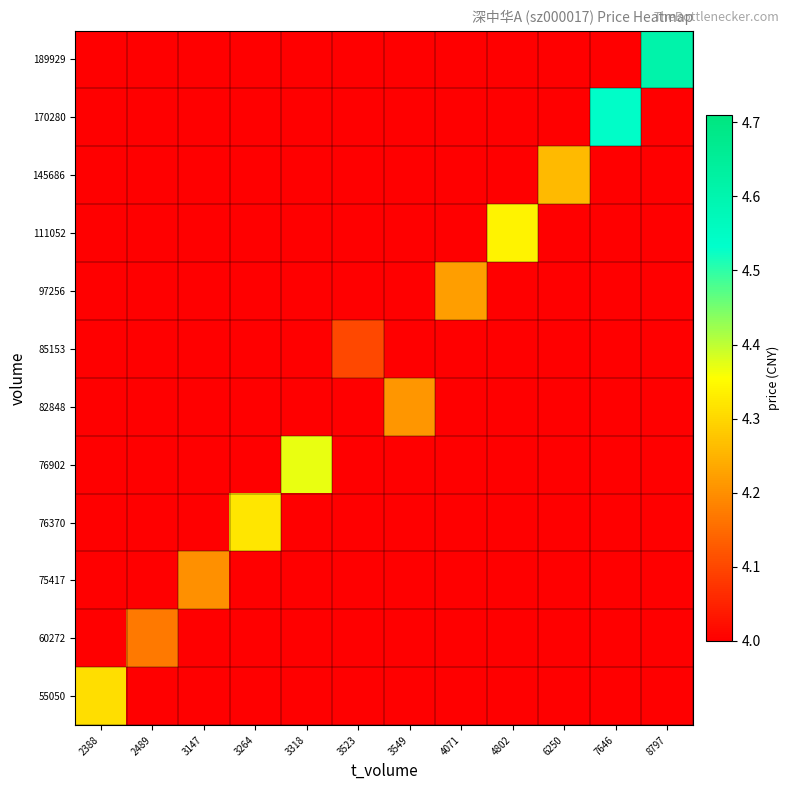

At 2388, list the series in order from largest to smallest.

55050, 60272, 75417, 76370, 76902, 82848, 85153, 97256, 111052, 145686, 170280, 189929